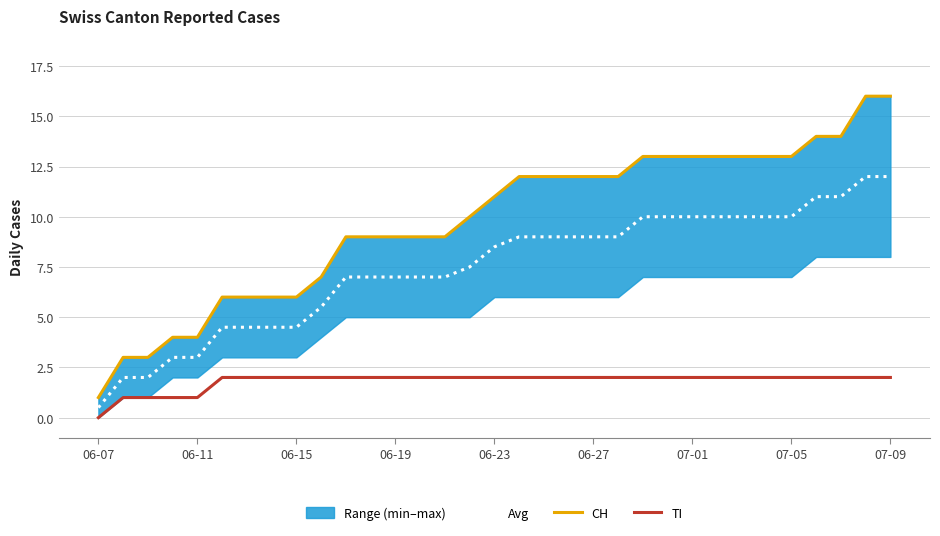

Is the value of CH at 18 greater than the value of TI at 10?

Yes